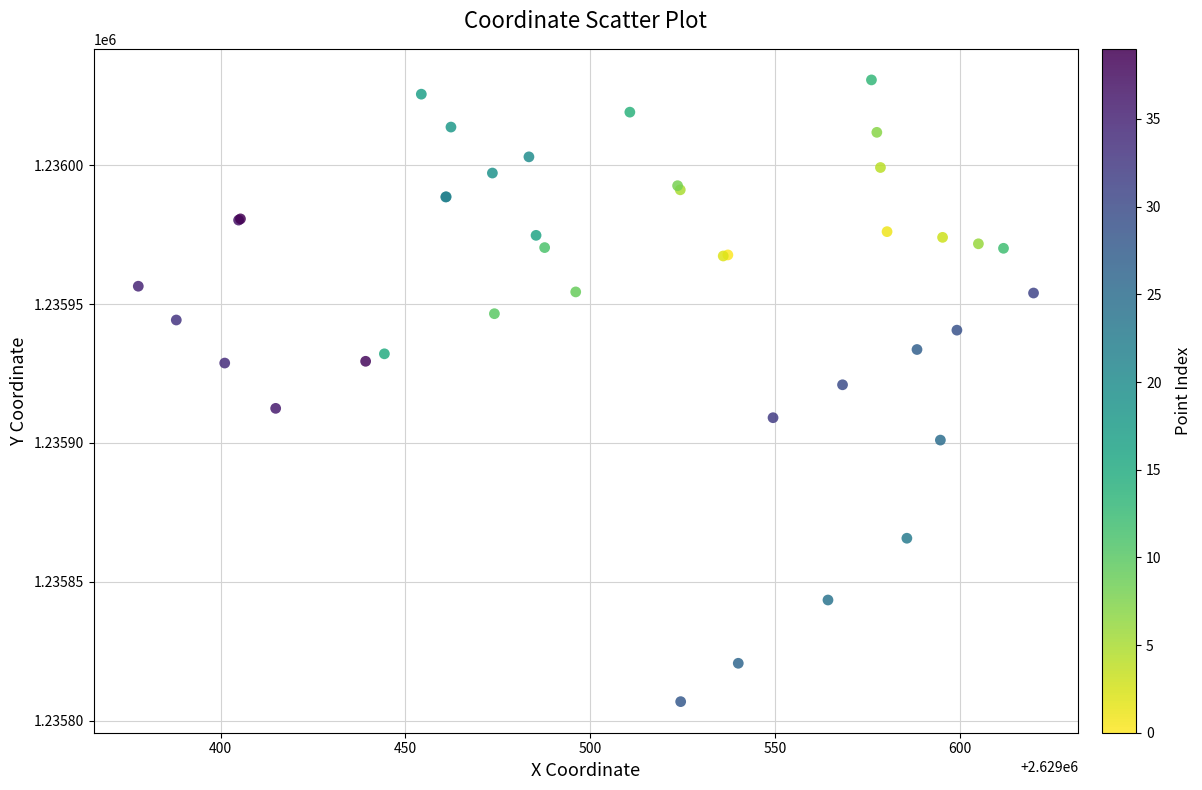

What Y value in the scatter plot is closest to 1235918?

1235920.9